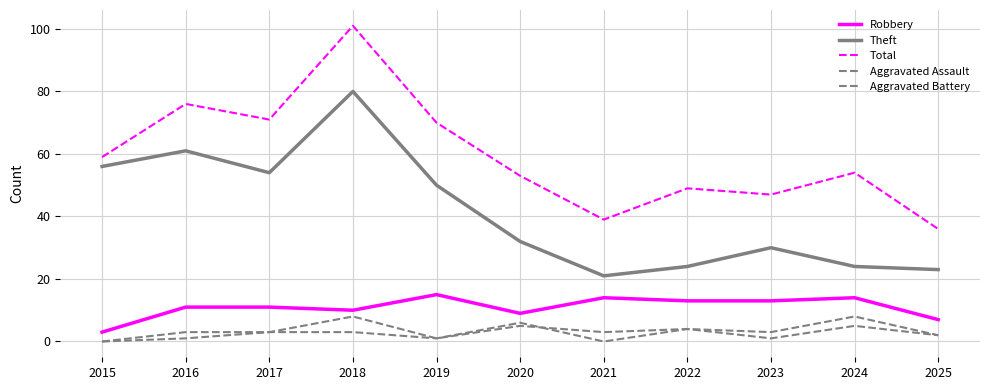

How many lines are shown in the chart?

5